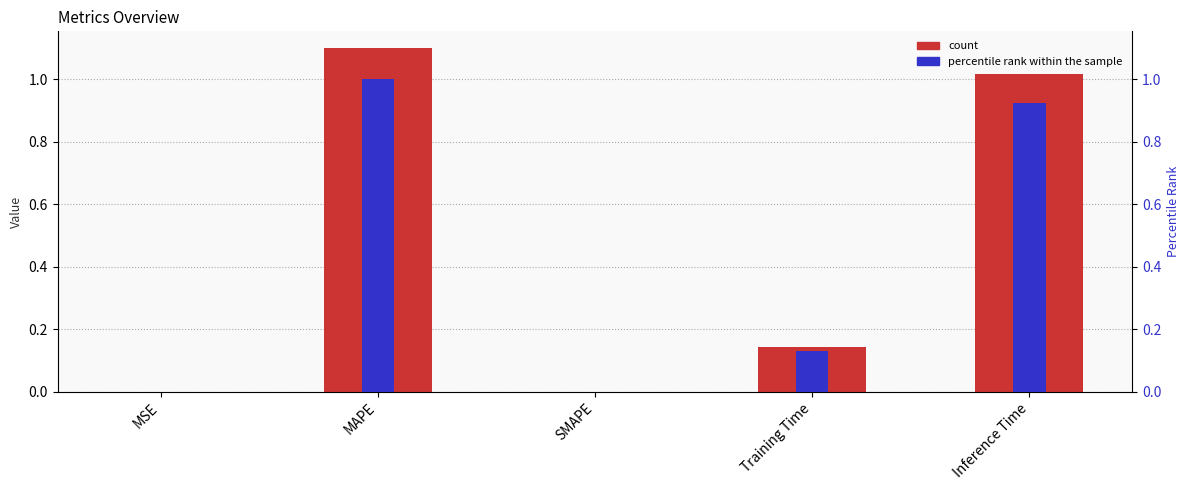

What is the total value across all series at Training Time?

0.3